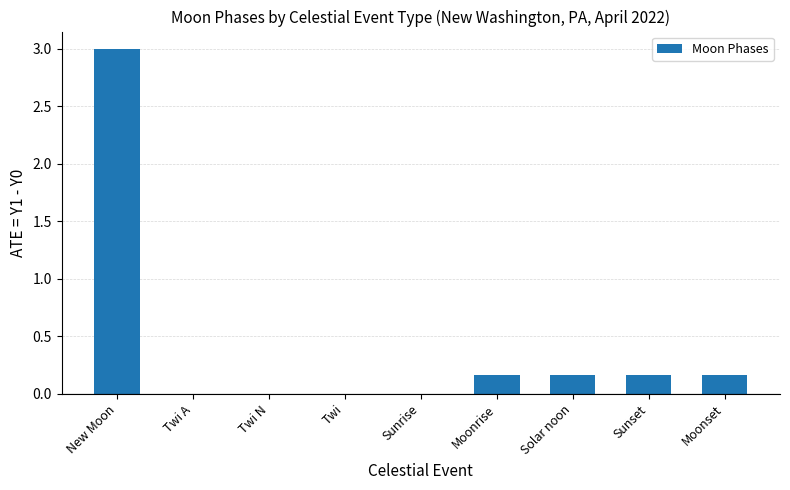

Which label corresponds to the largest value in the chart?

New Moon